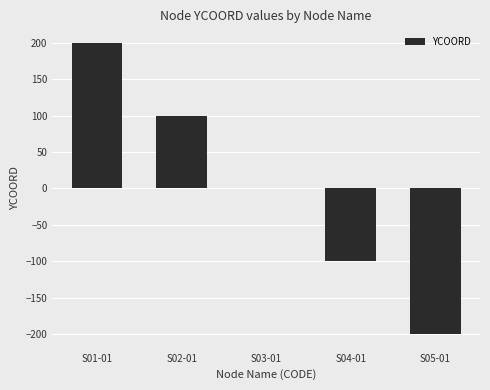

Which label corresponds to the largest value in the chart?

S01-01